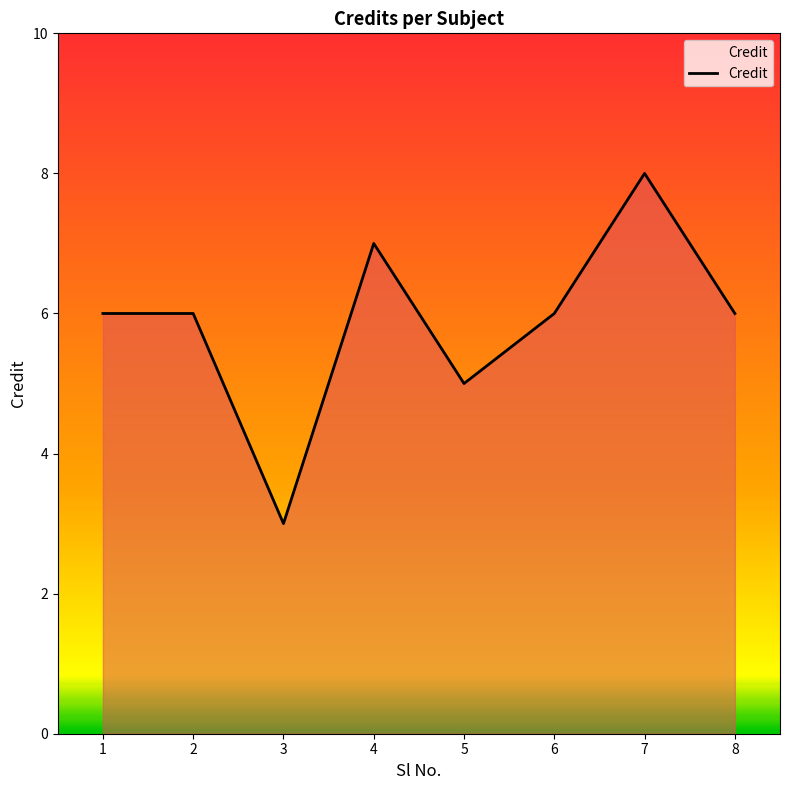

What is the difference between the maximum and minimum values?

5